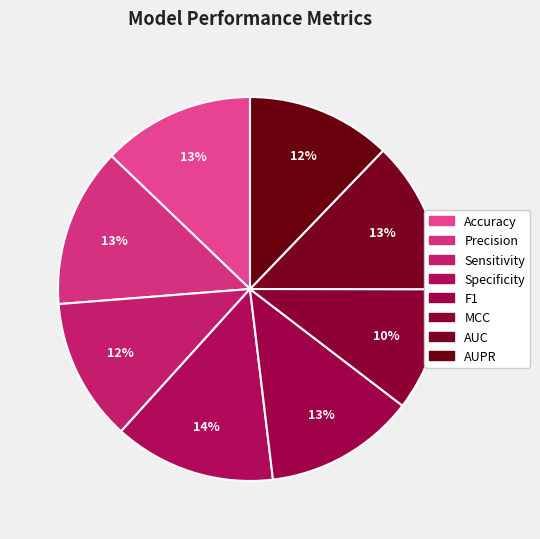

Count the number of slices in the pie.

8